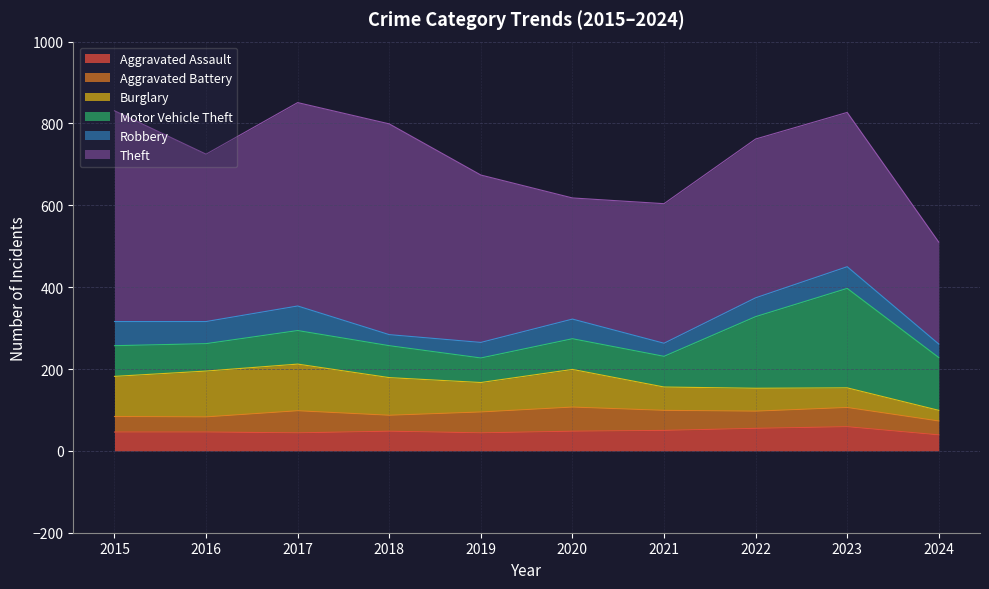

What is the approximate value of Aggravated Battery at 2019?

51